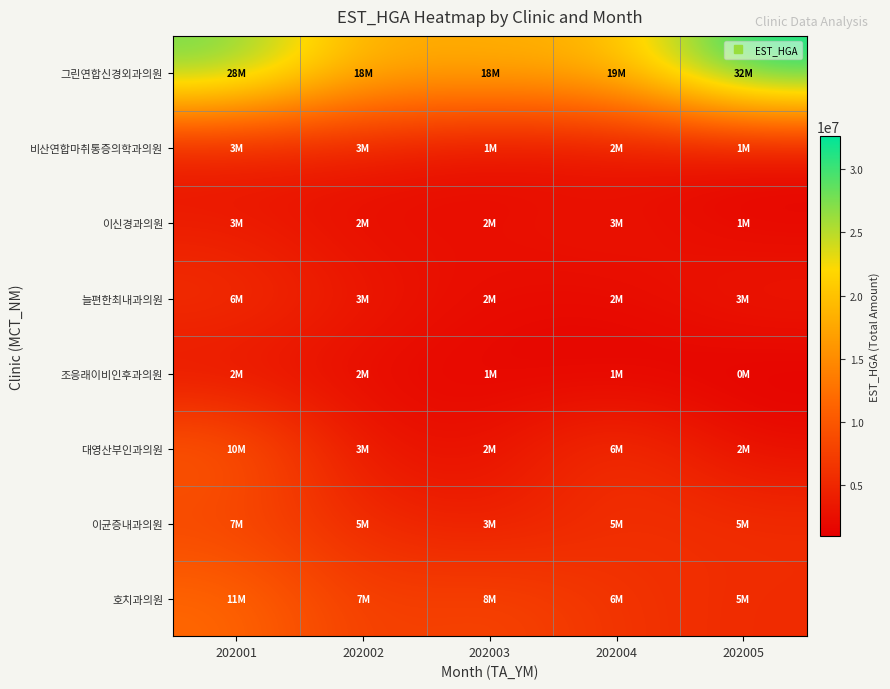

Reading left to right, what are all the values shown in this chart?

그린연합신경외과의원: 202001=28366763	202002=18074068	202003=18574423	202004=19043590	202005=32617254
비산연합마취통증의학과의원: 202001=3262460	202002=3773551	202003=1827647	202004=2564283	202005=1729573
이신경과의원: 202001=3793934	202002=2120683	202003=2646106	202004=3269116	202005=1769838
늘편한최내과의원: 202001=6216031	202002=3608943	202003=2233253	202004=2070273	202005=3728299
조응래이비인후과의원: 202001=2725491	202002=2024292	202003=1600538	202004=1357736	202005=975151
대영산부인과의원: 202001=10652494	202002=3104862	202003=2608098	202004=6602335	202005=2425216
이균증내과의원: 202001=7995379	202002=5234152	202003=3879204	202004=5878774	202005=5733176
호치과의원: 202001=11773912	202002=7099671	202003=8263002	202004=6312025	202005=5421127